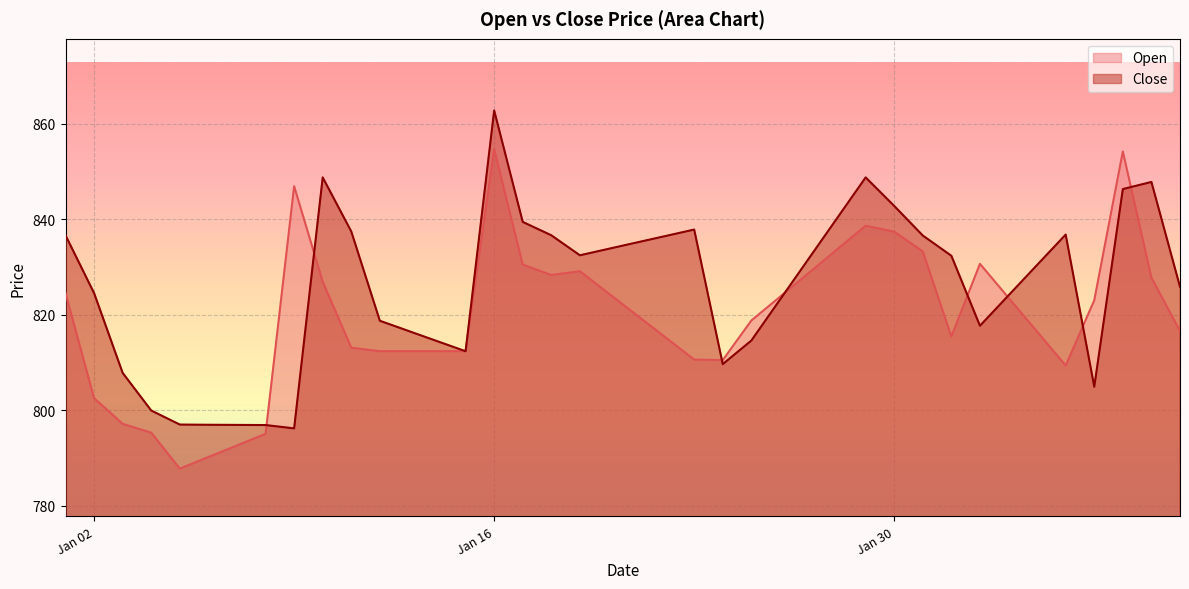

Which category has the lowest value across all series?

2024-01-05